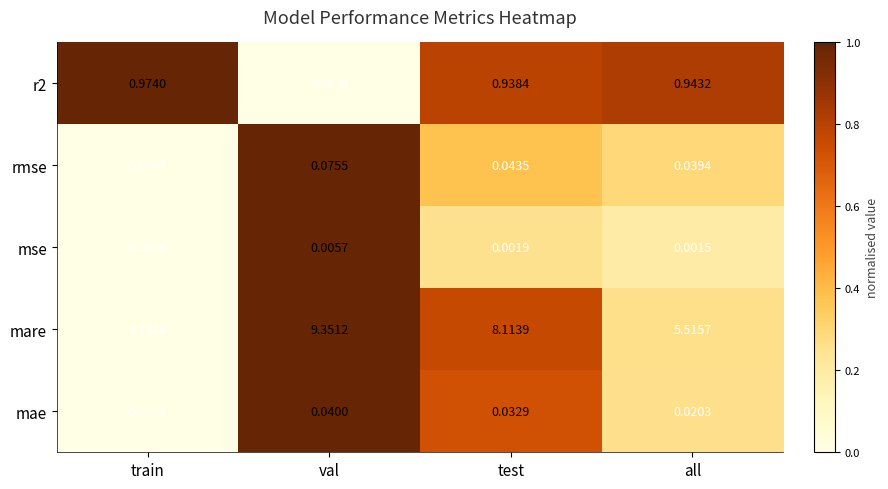

Between val and test, which series saw the biggest shift?

mare